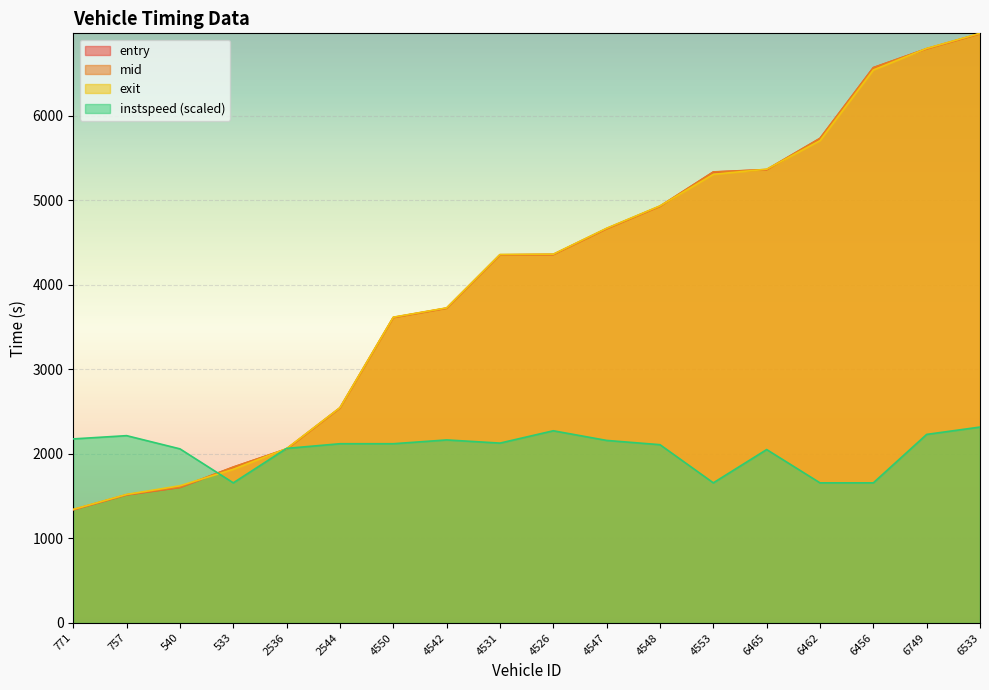

At how many categories does at least one series exceed 5244?

6